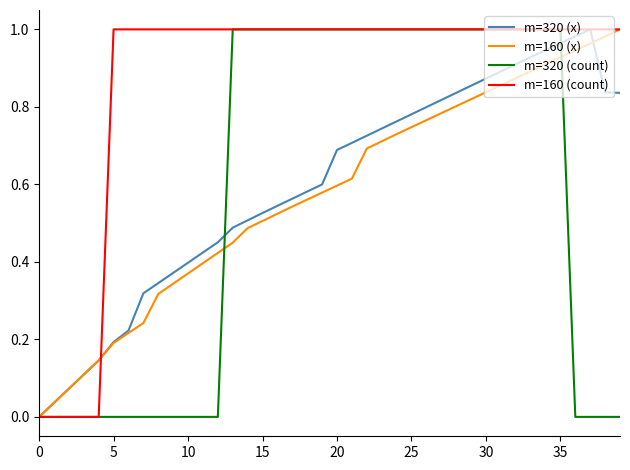

Which series has the largest total across all categories?

m=160 (count)